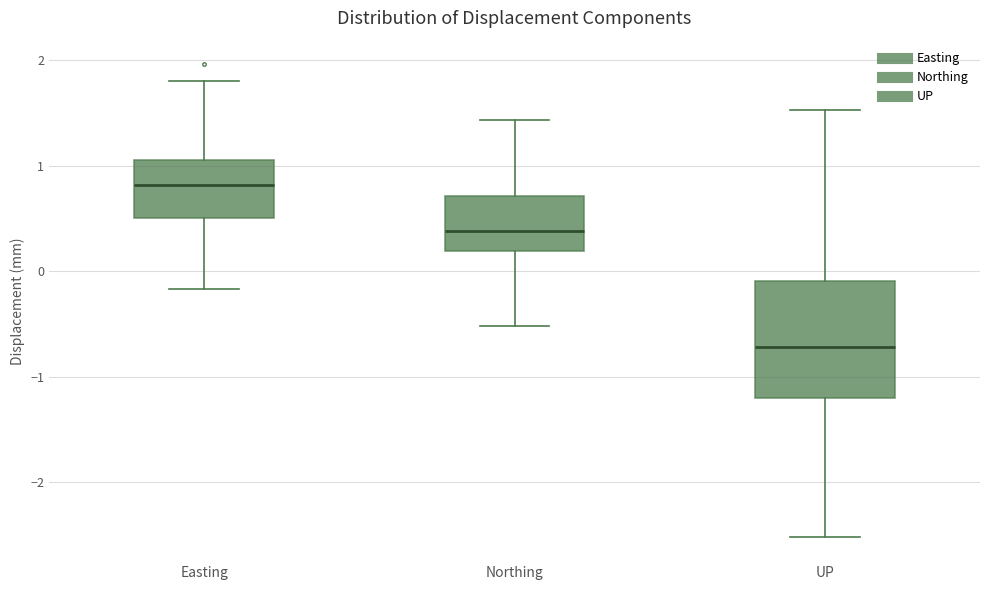

Where is the lower edge of the box for UP on the y-axis? The values are not printed on the chart, so give them approximately, as read against the axis.

-1.2